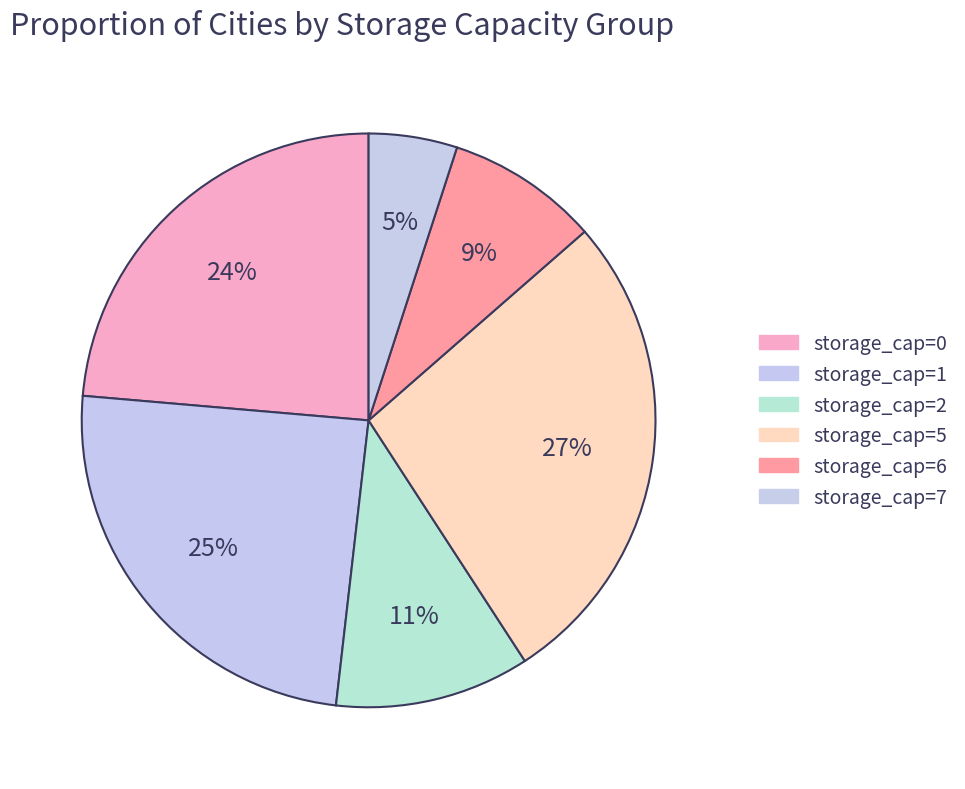

Is there a majority slice in this chart?

No